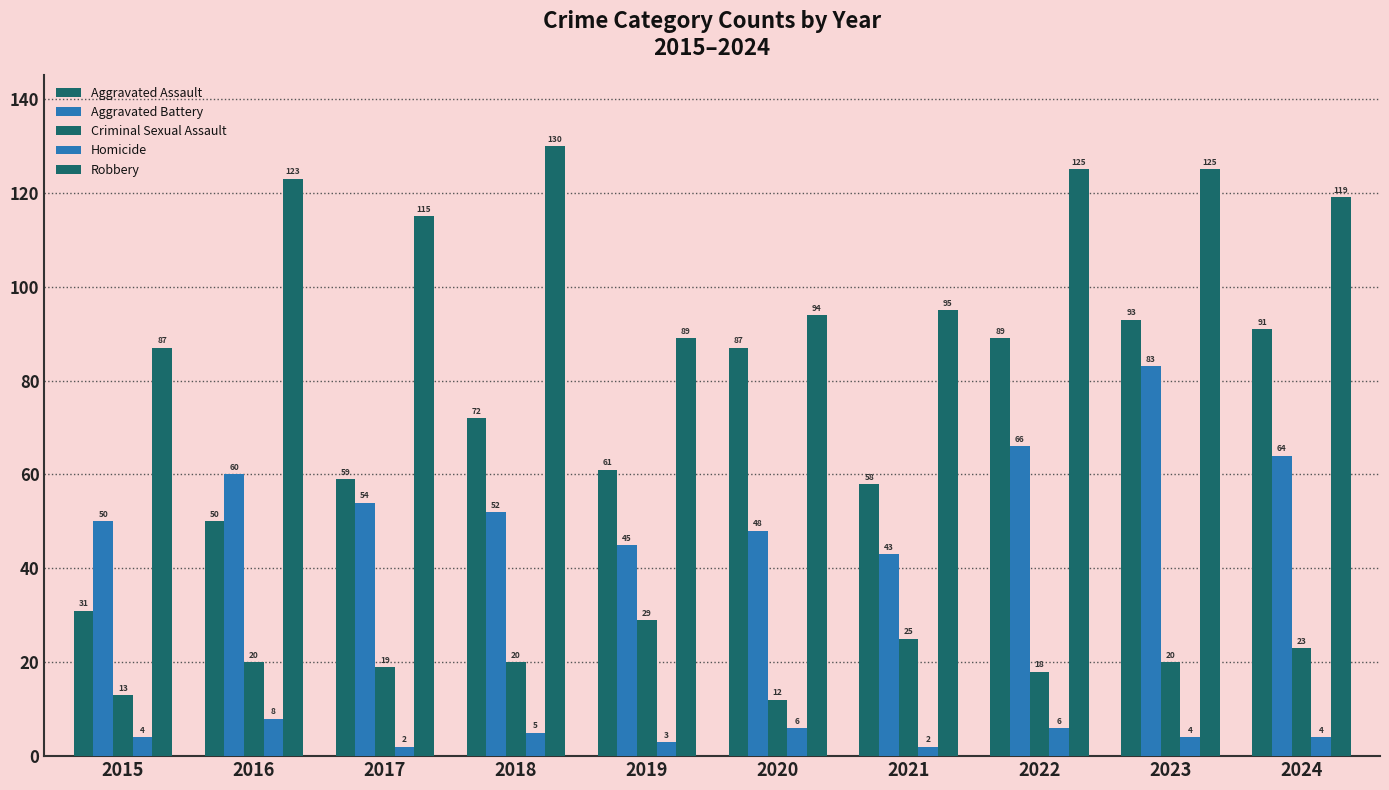

Are the bars horizontal?

No